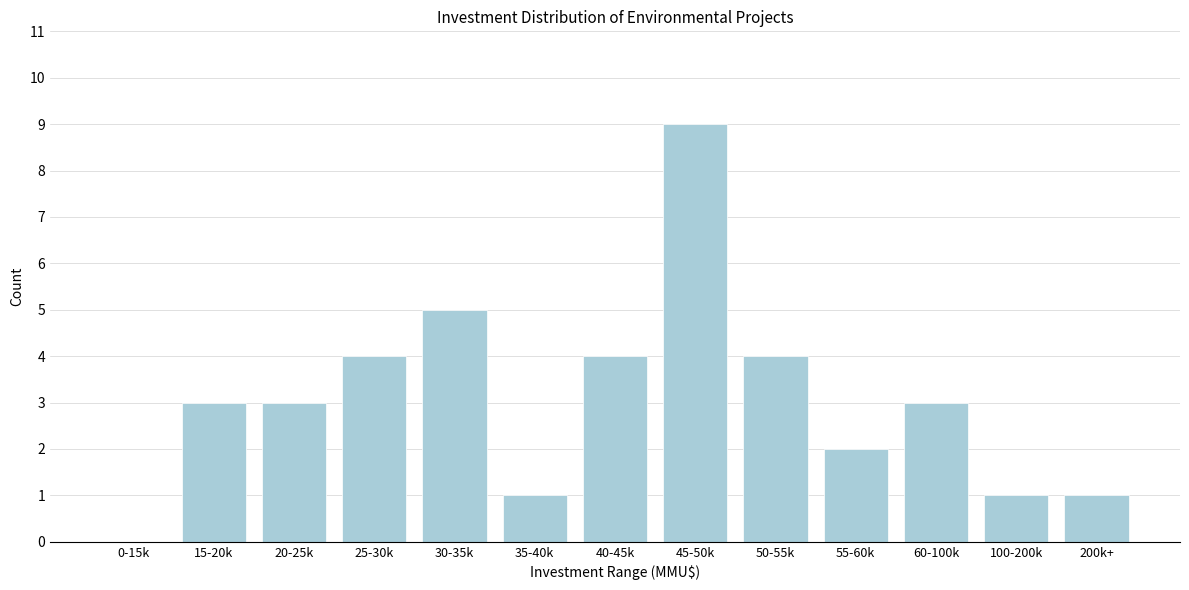

Reading left to right, extract all data points from this chart.

0-15k=0	15-20k=3	20-25k=3	25-30k=4	30-35k=5	35-40k=1	40-45k=4	45-50k=9	50-55k=4	55-60k=2	60-100k=3	100-200k=1	200k+=1